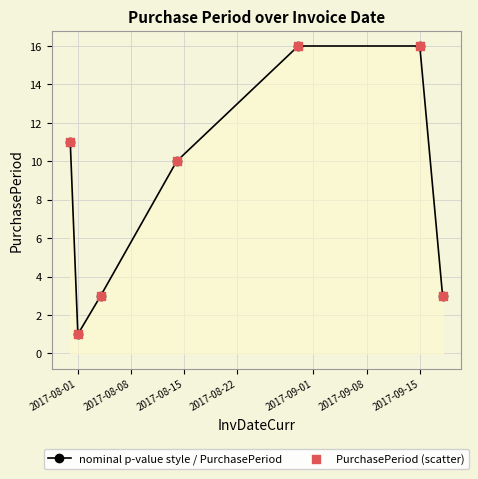

What is the average value?

9